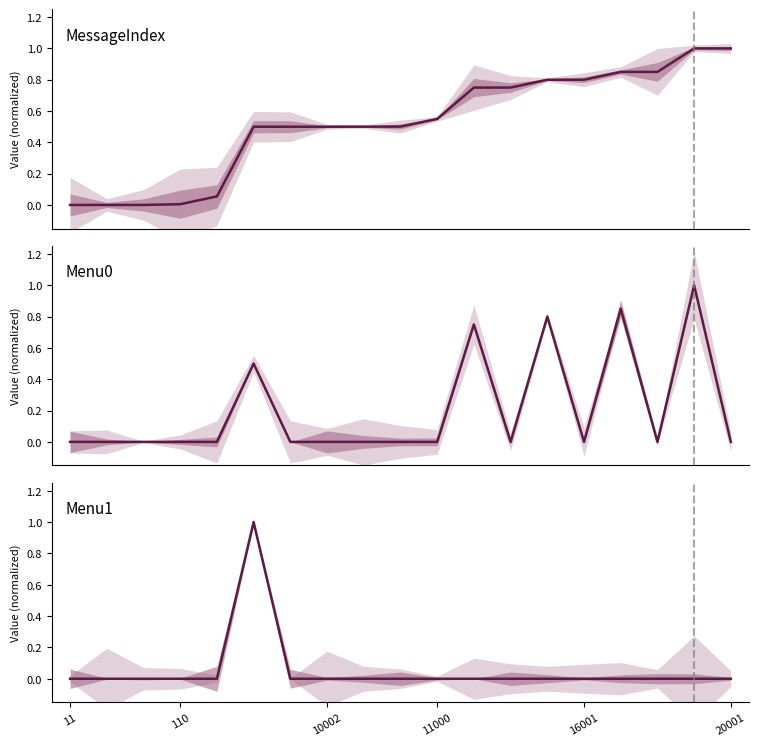

Which category has the lowest value in the MessageIndex series?

11